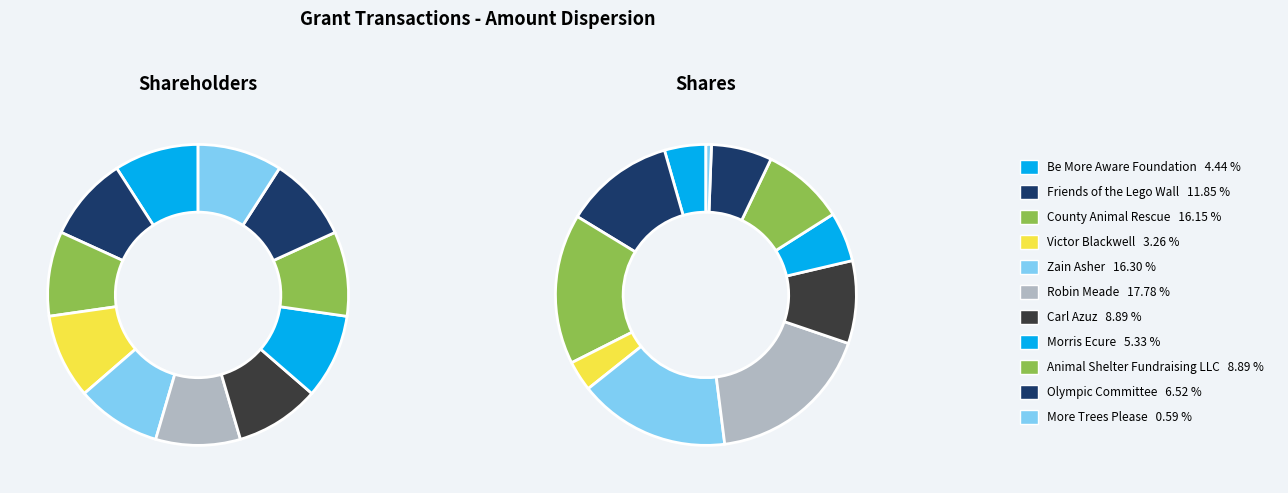

How many slices are in this pie chart?

11